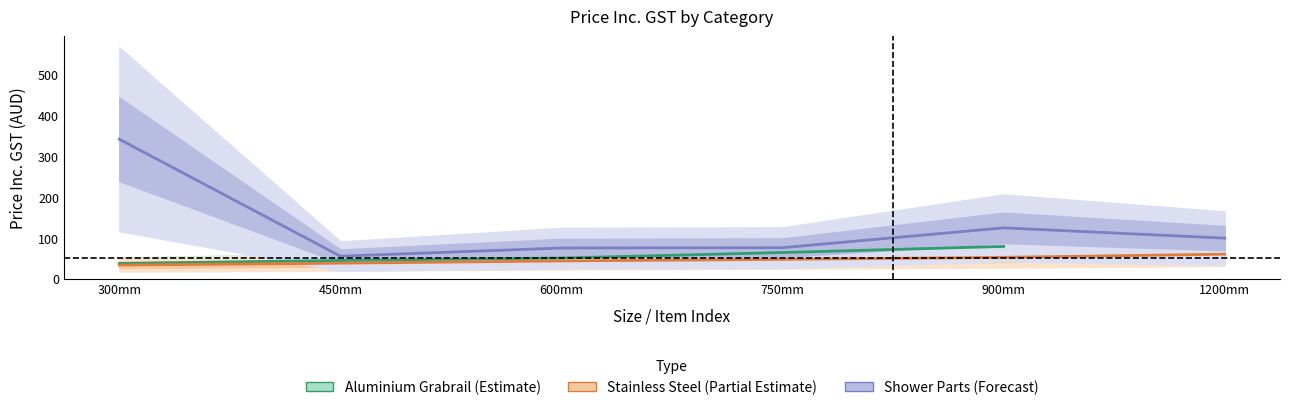

What position from the right is 300mm?

6